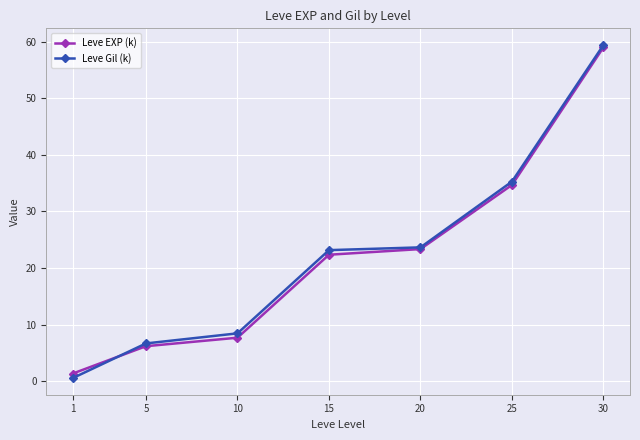

Count the number of data series in this chart.

2